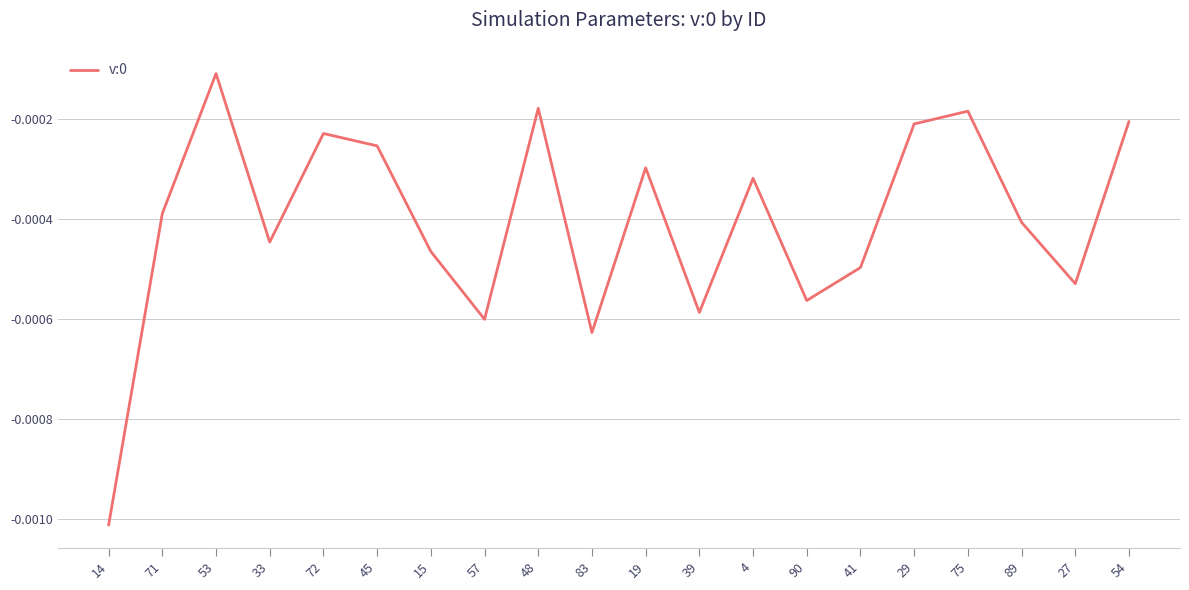

How many interior local valleys (lower than both neighbors) does the data have?

6